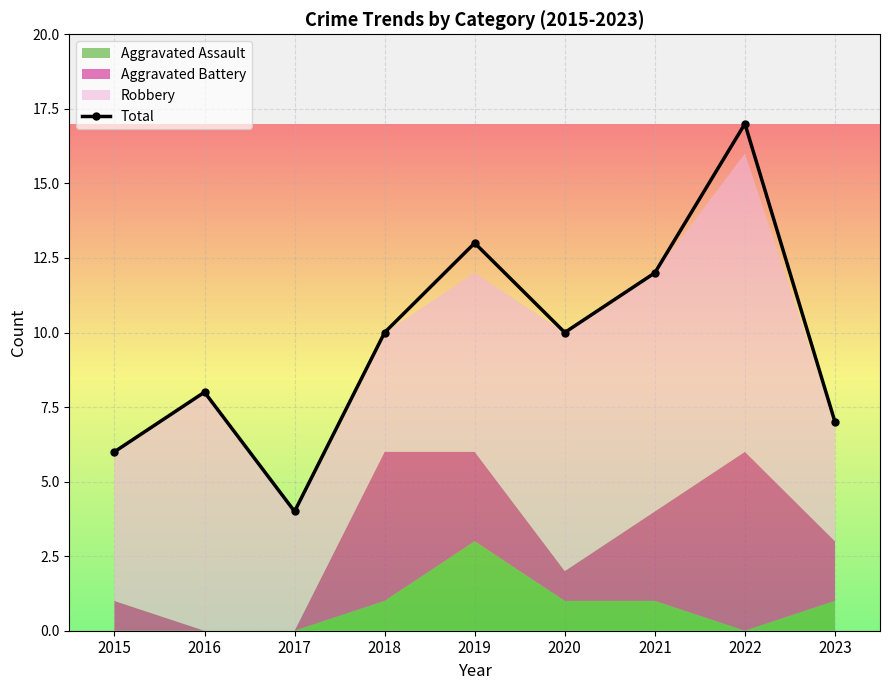

Is it true that the value at 2015 is 6?

True